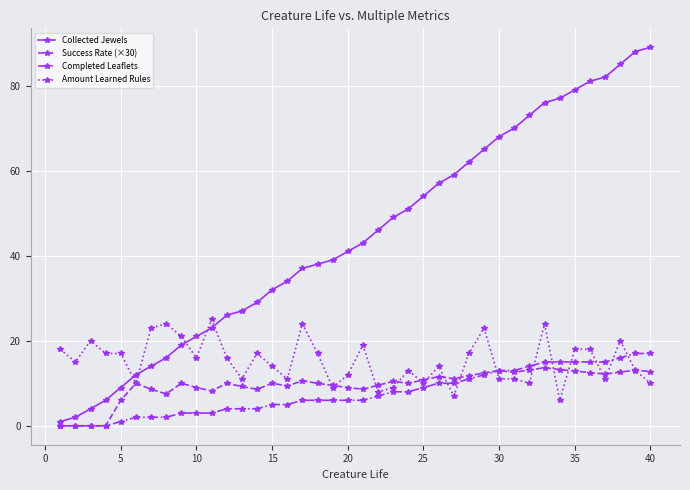

Which series has the largest total across all categories?

Collected Jewels